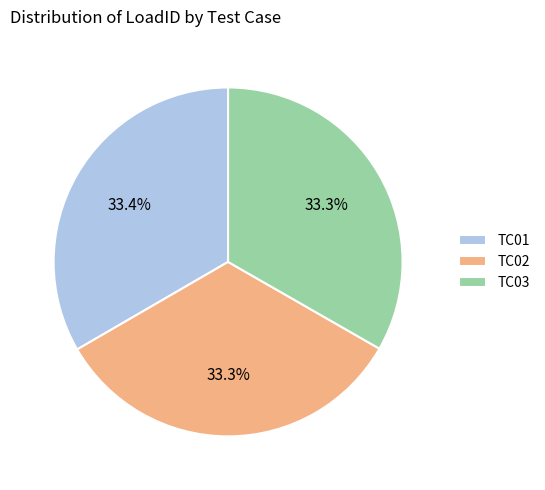

Is TC01 the majority of the pie?

No